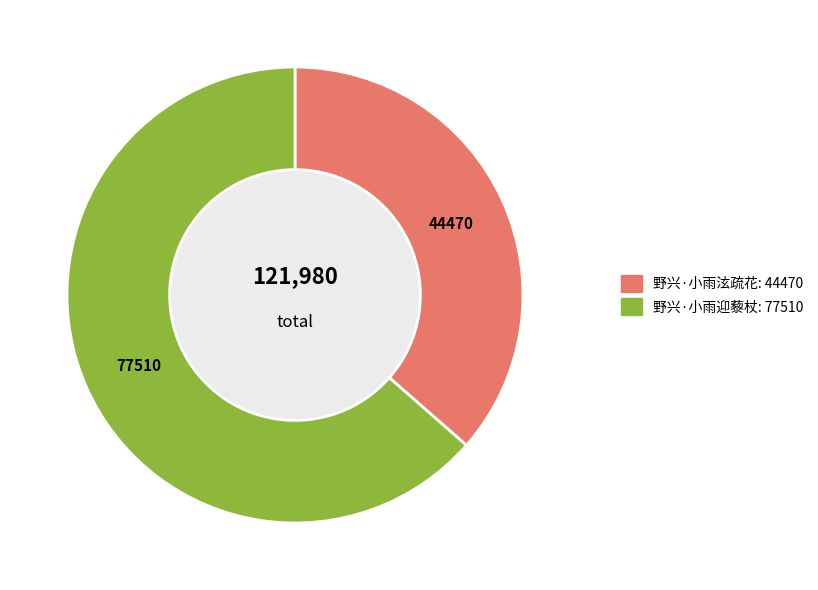

Count the number of slices in the pie.

2